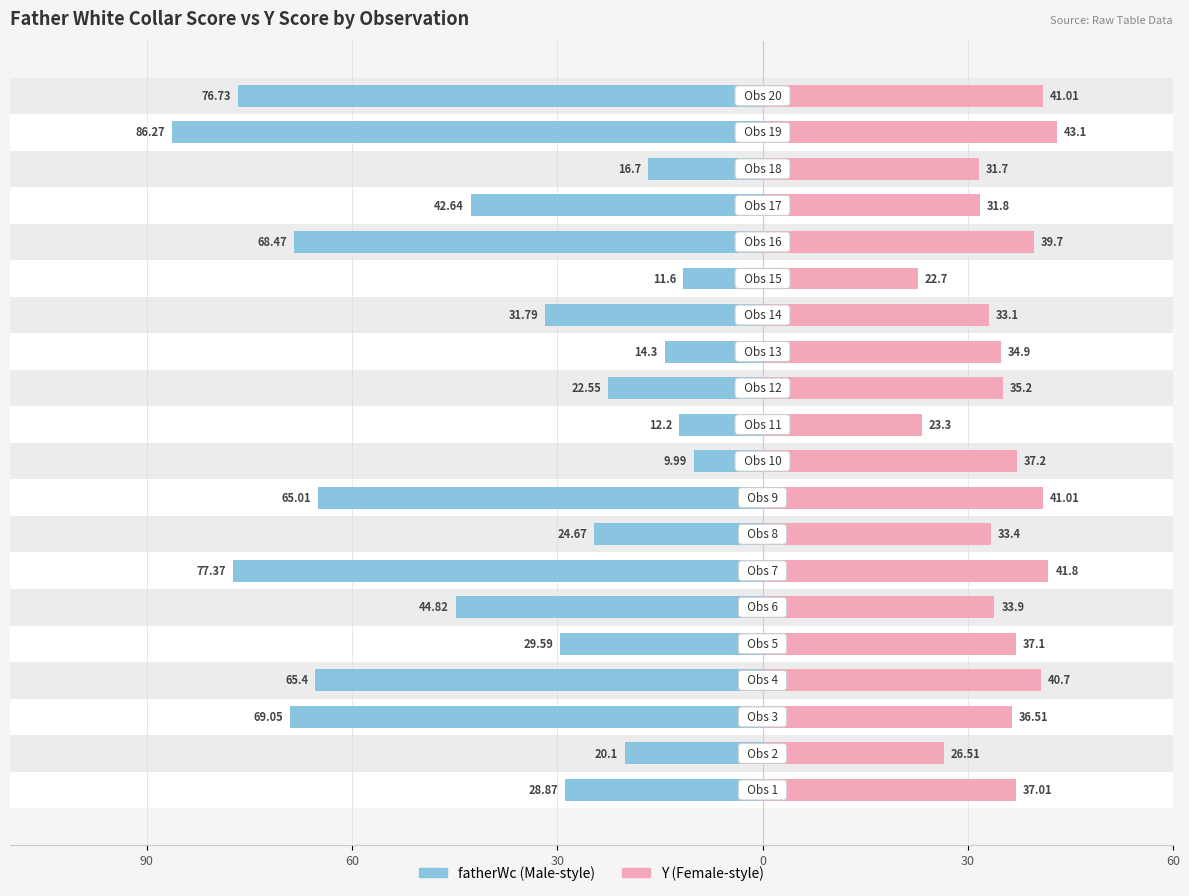

What is the label of the 12th bar from the left?

11